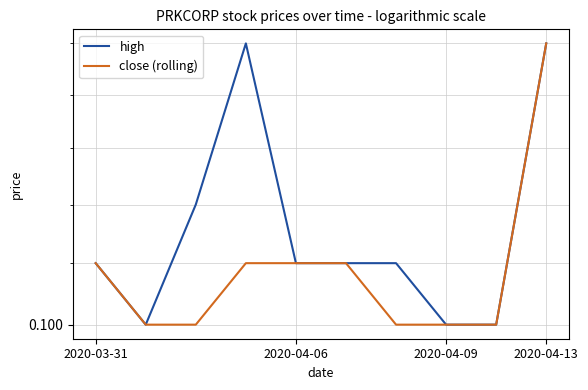

How many high values are between 0 and 1?

10